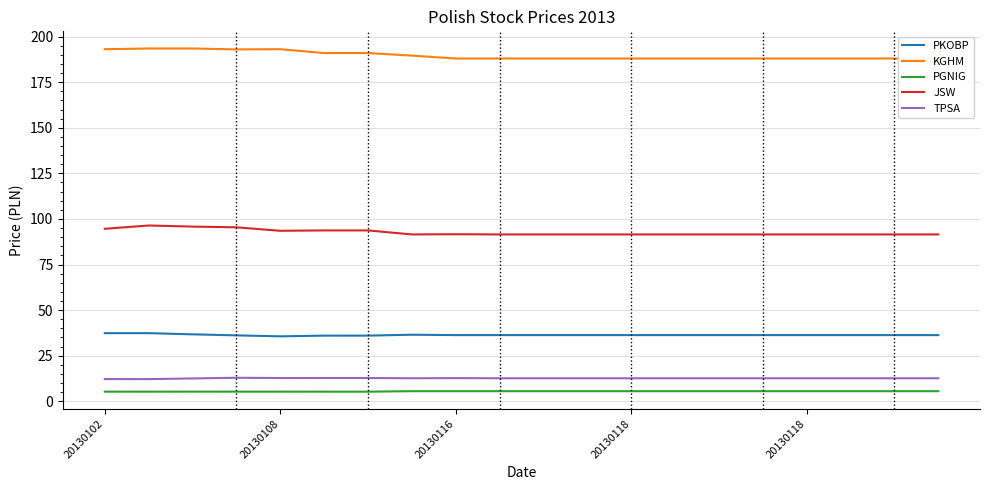

How many data points does each series have?

20